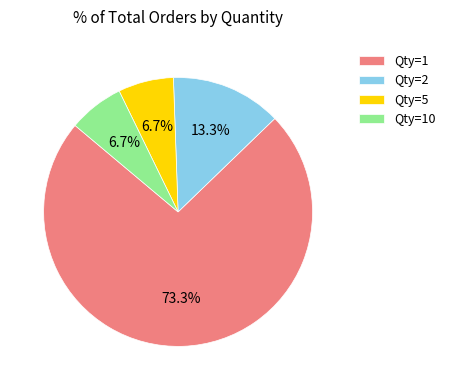

Count the number of slices in the pie.

4